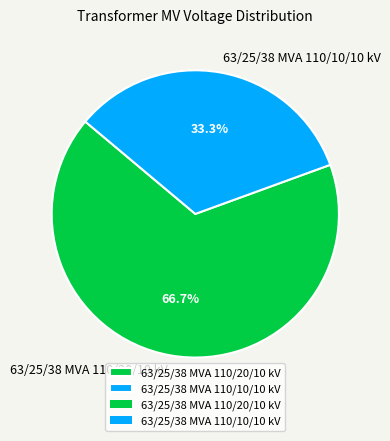

To the nearest percent, what portion does 63/25/38 MVA 110/10/10 kV represent?

33%